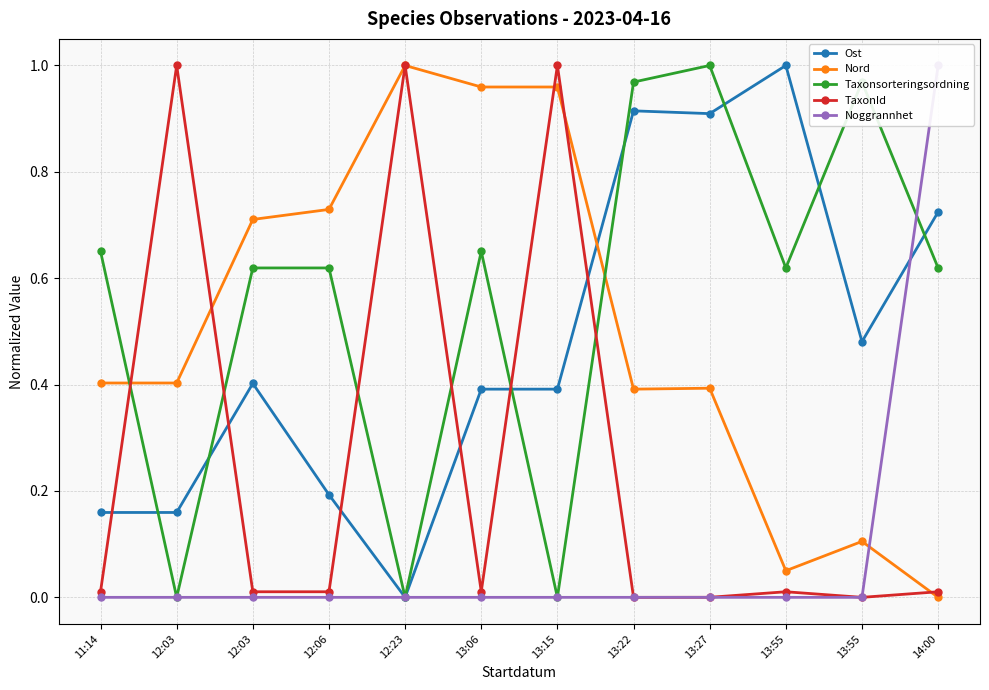

Is this an area chart (filled region under the line)?

No